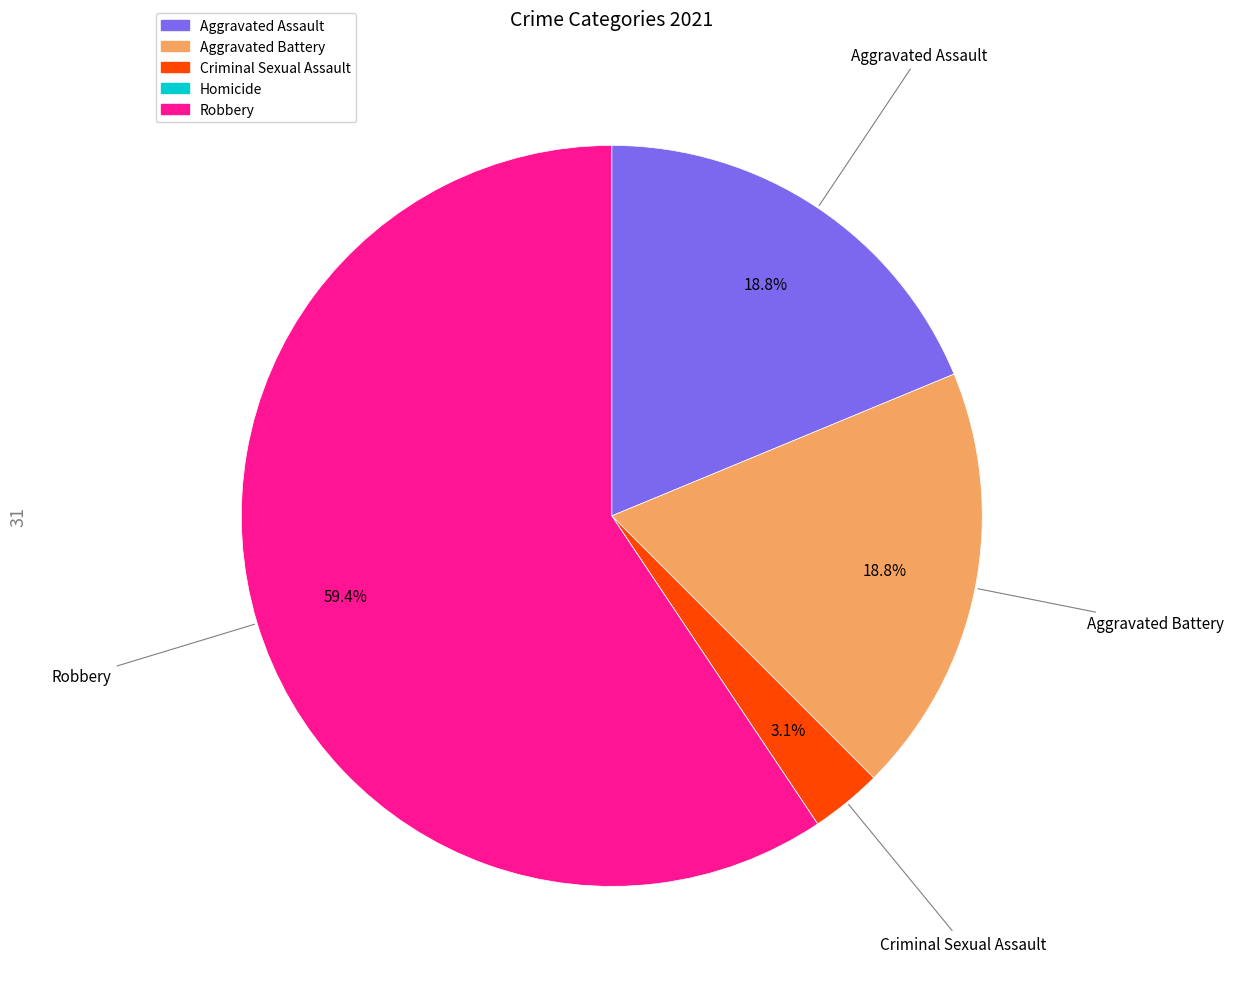

Approximately how many times larger is the value at Aggravated Battery compared to Robbery?

0.3